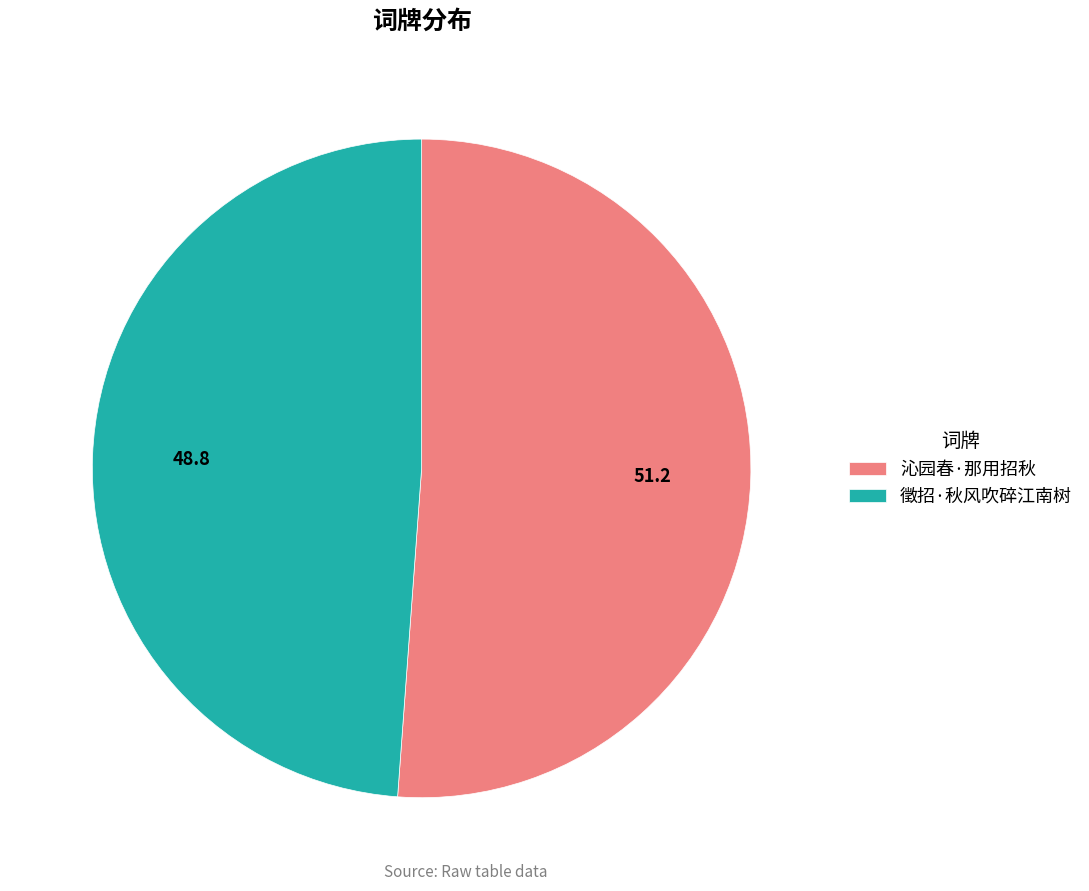

Rank the categories by value from lowest to highest.

徵招·秋风吹碎江南树, 沁园春·那用招秋